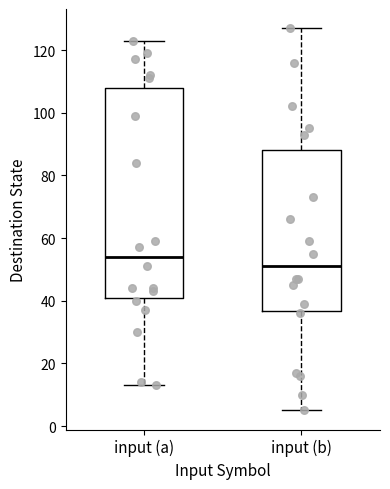

Which box is the tallest, from its lower edge to its upper edge?

input (a)